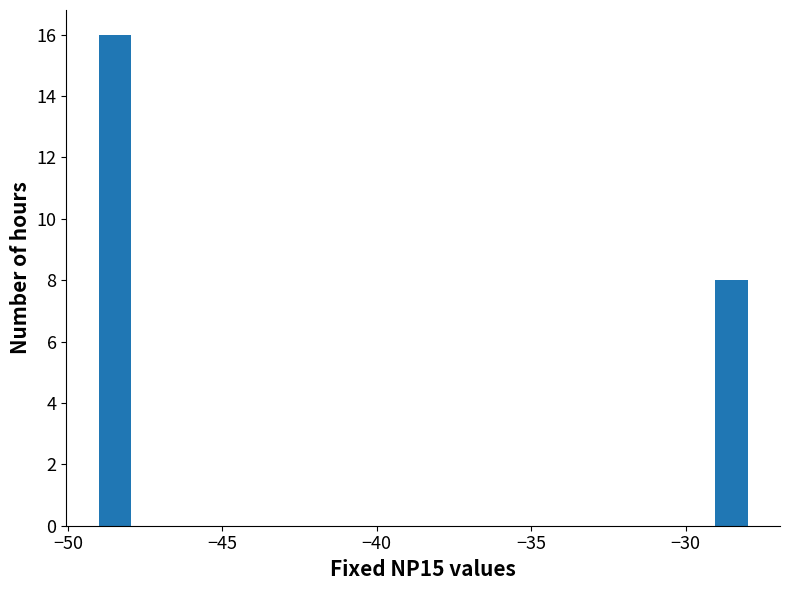

Around what value on the x-axis is the tallest bar? Give the approximate position of its centre, as read against the axis.

-48.5